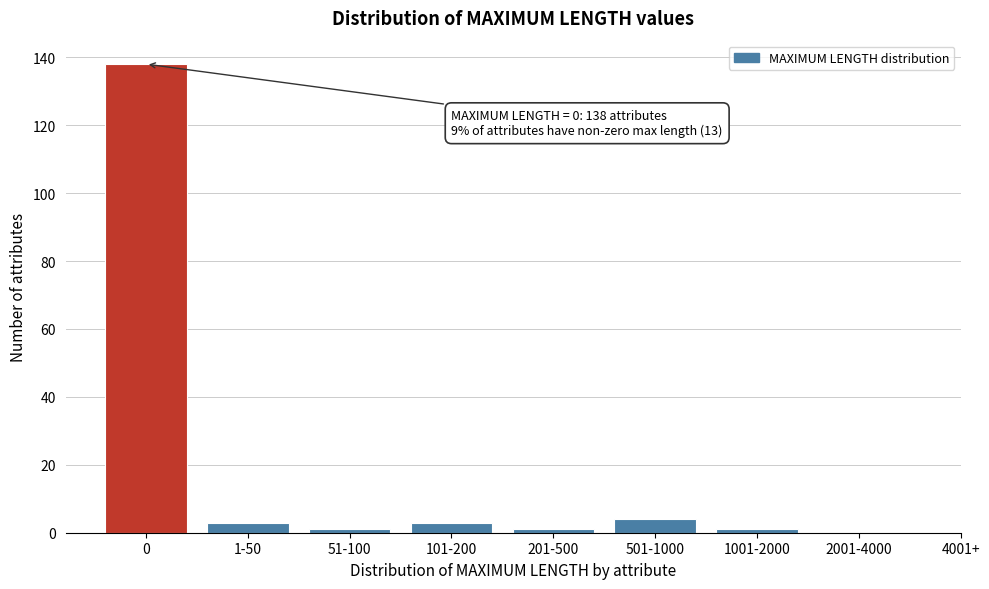

Reading left to right, transcribe all the data shown in this chart.

0=138	1-50=3	51-100=1	101-200=3	201-500=1	501-1000=4	1001-2000=1	2001-4000=0